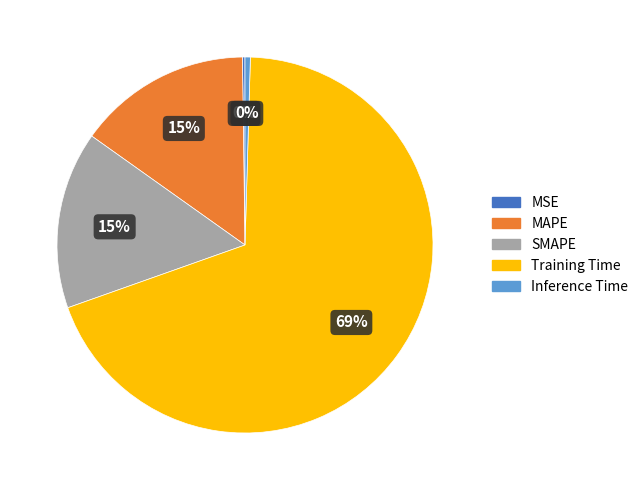

Does Inference Time account for over 50% of the chart?

No